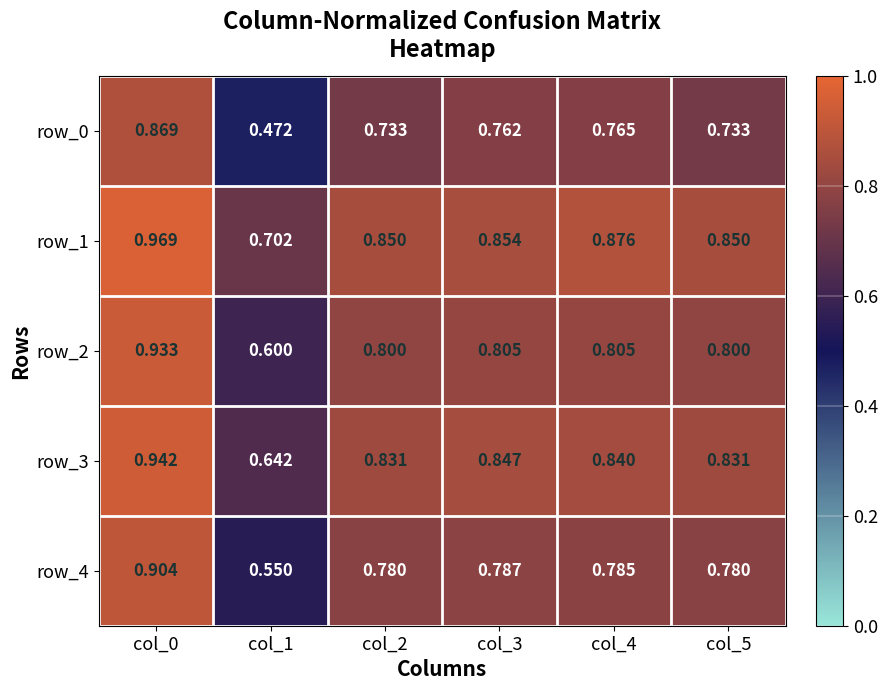

Is the value of row_0 at col_2 greater than the value of row_4 at col_3?

No